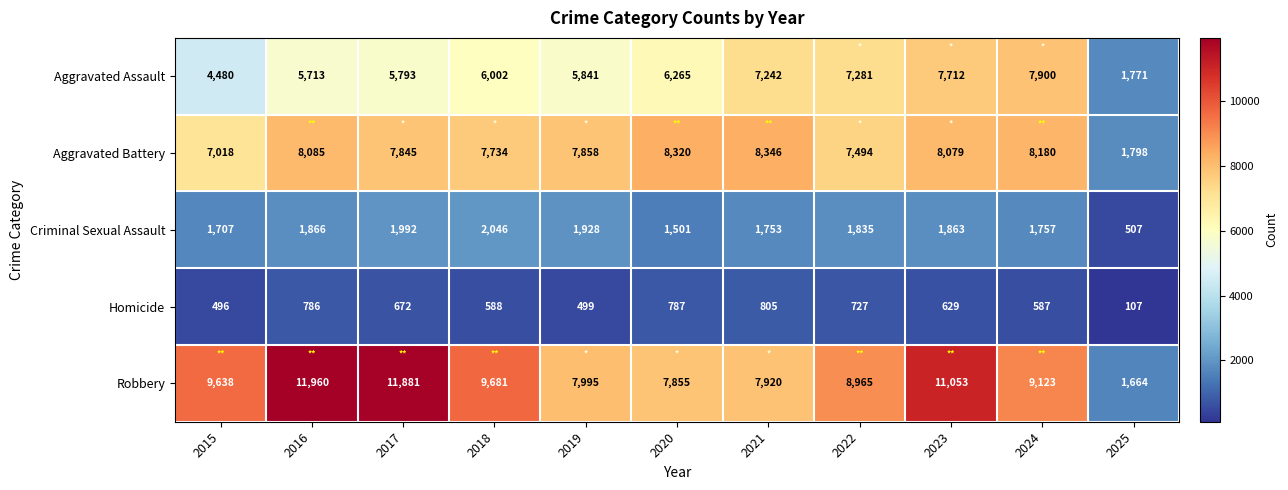

What is the sum of the Aggravated Battery values at 2023 and 2019?

15937